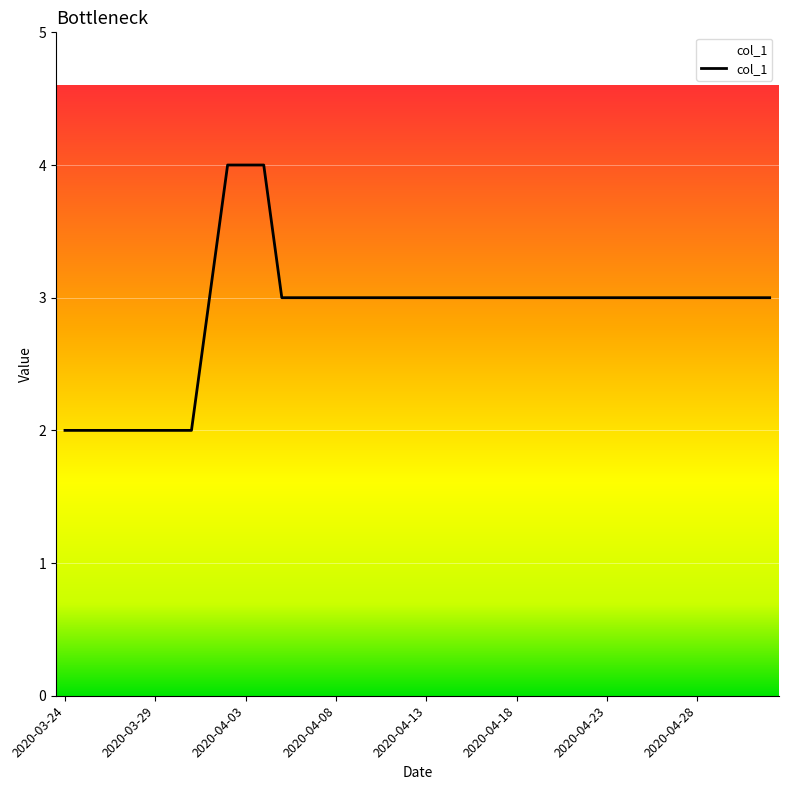

Reading left to right, transcribe all the data shown in this chart.

2	2	2	2	2	2	2	2	3	4	4	4	3	3	3	3	3	3	3	3	3	3	3	3	3	3	3	3	3	3	3	3	3	3	3	3	3	3	3	3